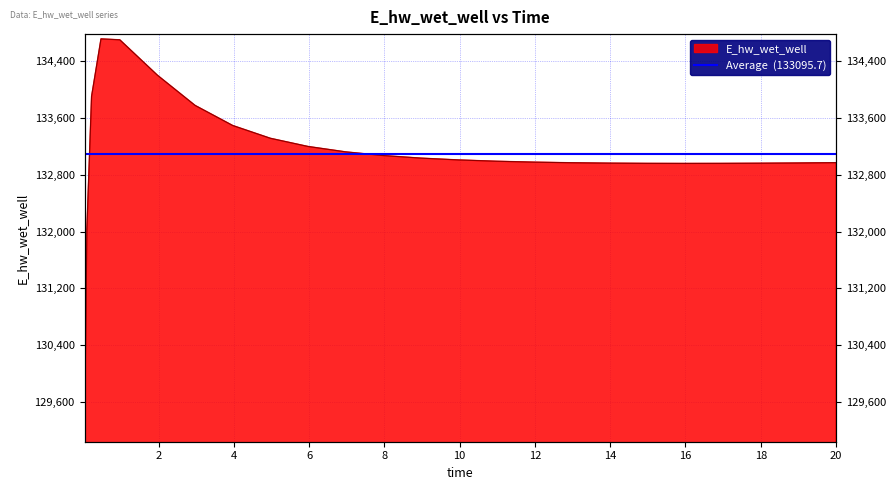

Reading right to left, transcribe all the data shown in this chart.

20.0=132972.7	19.96875=132972.5	18.96875=132968.3	17.96875=132965.0	16.96875=132963.0	15.96875=132962.2	14.96875=132963.2	13.96875=132966.2	12.96875=132971.7	11.96875=132980.3	10.96875=132993.1	9.96875=133011.3	8.96875=133037.0	7.96875=133073.2	6.96875=133125.1	5.96875=133201.3	4.96875=133316.7	3.96875=133496.7	2.96875=133780.1	1.96875=134205.4	0.96875=134704.7	0.46875=134717.6	0.21875=133907.6	0.09375=132032.9	0.03125=129103.7